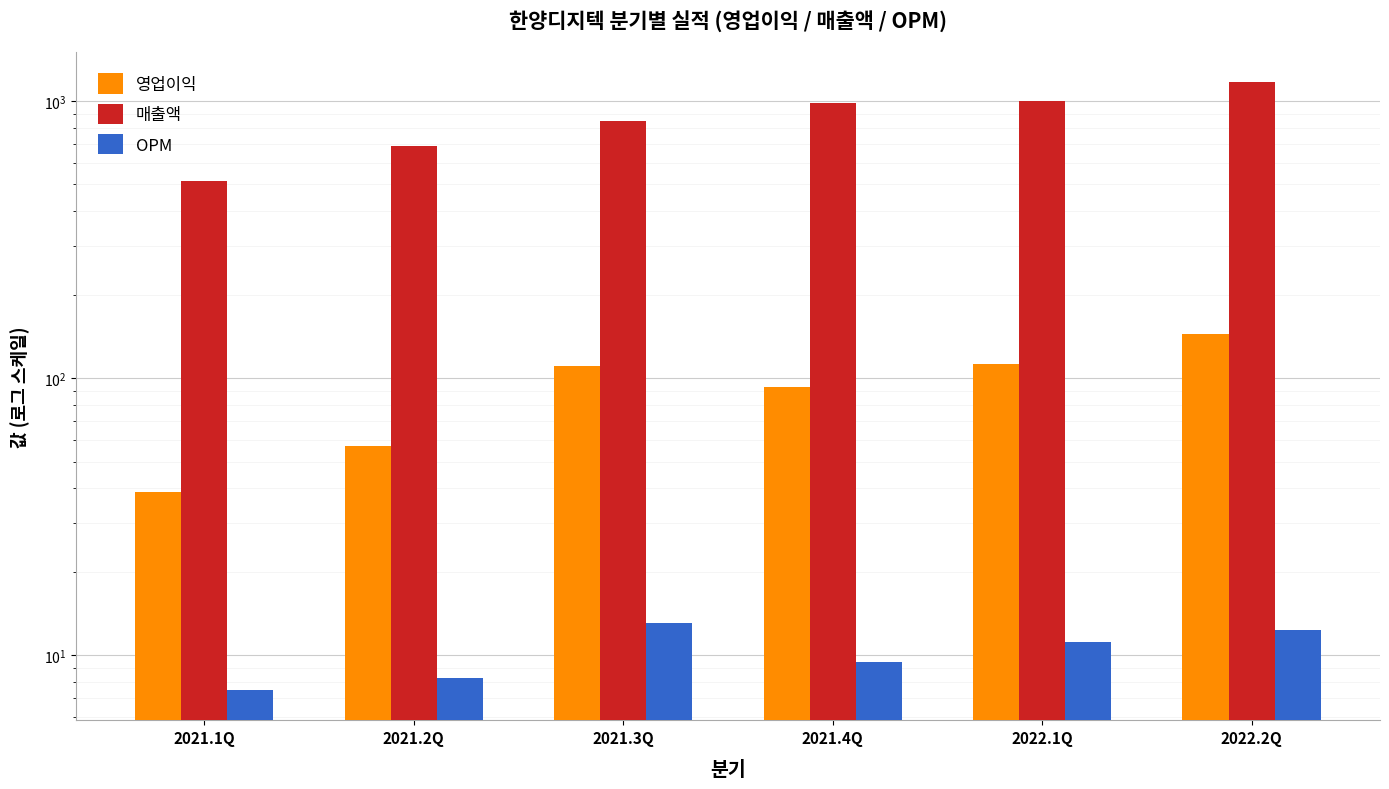

Reading left to right, extract all data points from this chart.

영업이익: 2021.1Q=38.8	2021.2Q=57.0	2021.3Q=111.0	2021.4Q=93.2	2022.1Q=112.3	2022.2Q=144.0
매출액: 2021.1Q=514.2	2021.2Q=690.0	2021.3Q=850.0	2021.4Q=979.8	2022.1Q=1003.3	2022.2Q=1170.0
OPM: 2021.1Q=7.5	2021.2Q=8.3	2021.3Q=13.1	2021.4Q=9.5	2022.1Q=11.2	2022.2Q=12.3